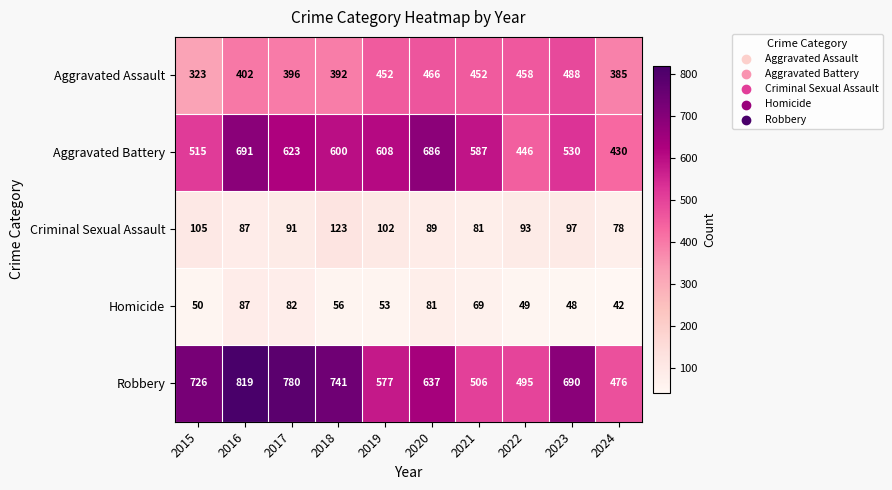

What is the sum of all Homicide values?

617